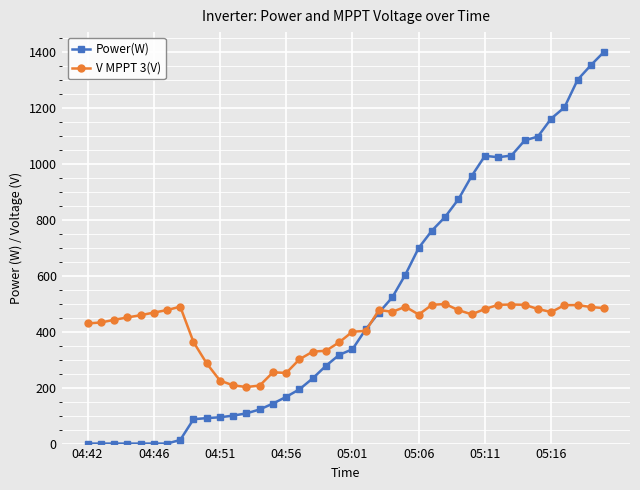

True or false: V MPPT 3(V) has more than 0 points higher than both neighbors.

True